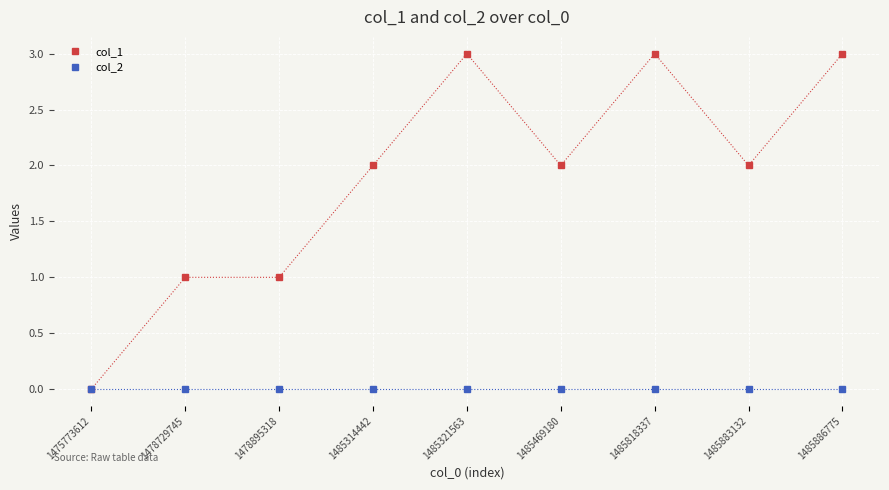

List the series in order of their peak value, lowest first.

col_2, col_1